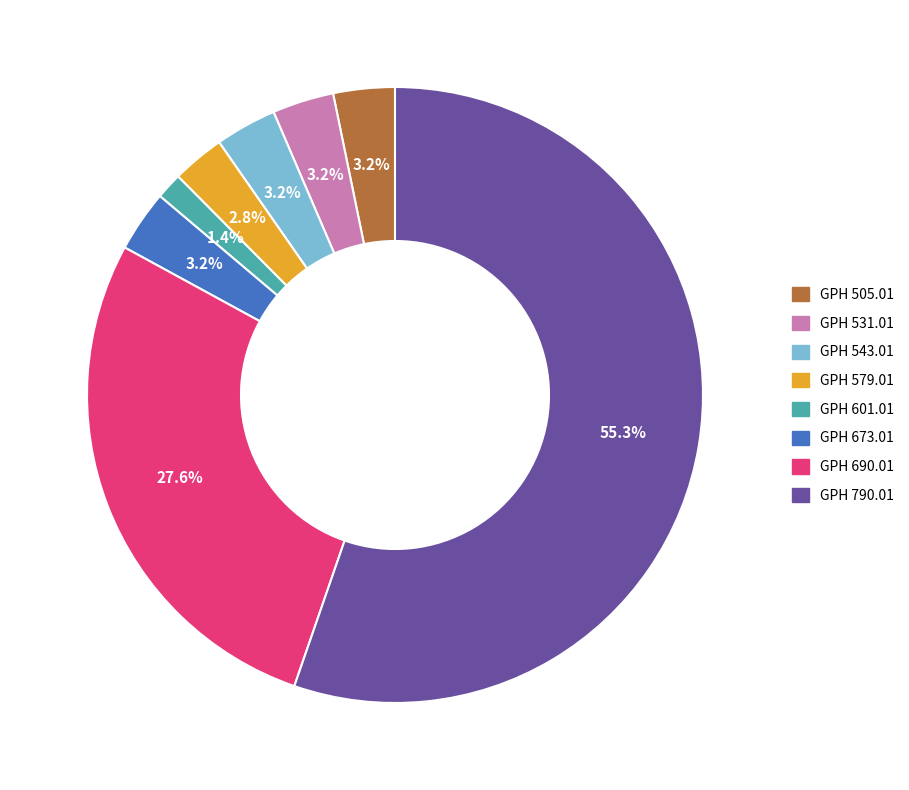

Does any single category account for the majority?

Yes